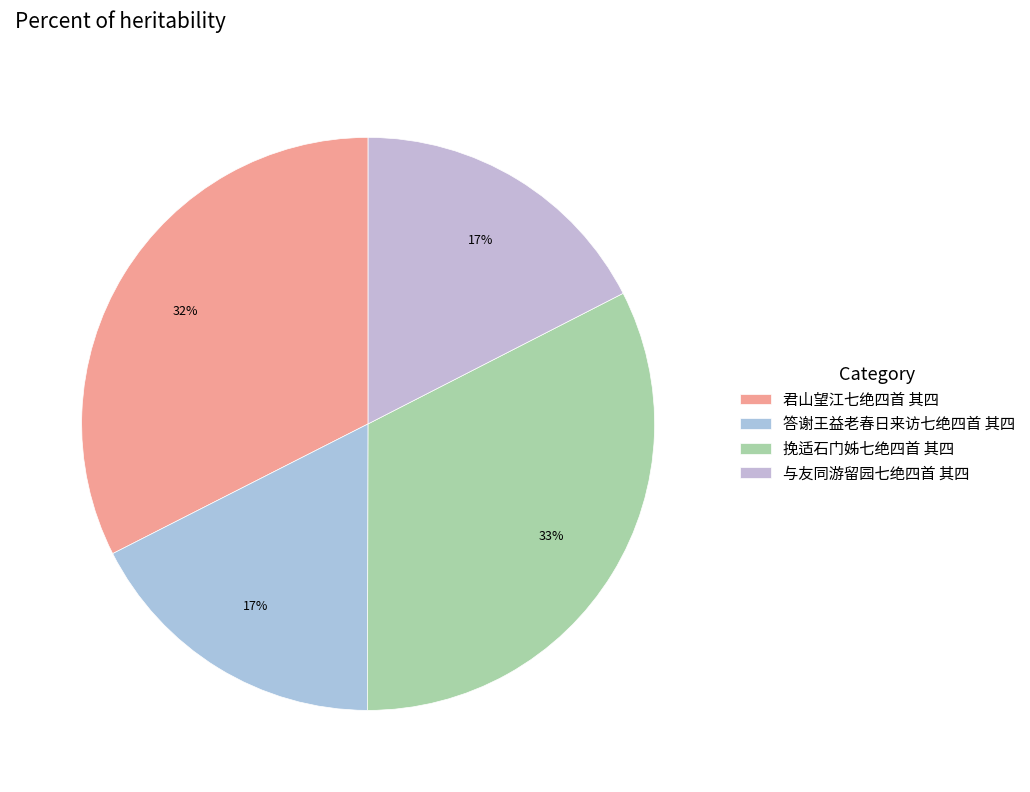

Rank the categories by value from lowest to highest.

与友同游留园七绝四首 其四, 答谢王益老春日来访七绝四首 其四, 君山望江七绝四首 其四, 挽适石门姊七绝四首 其四